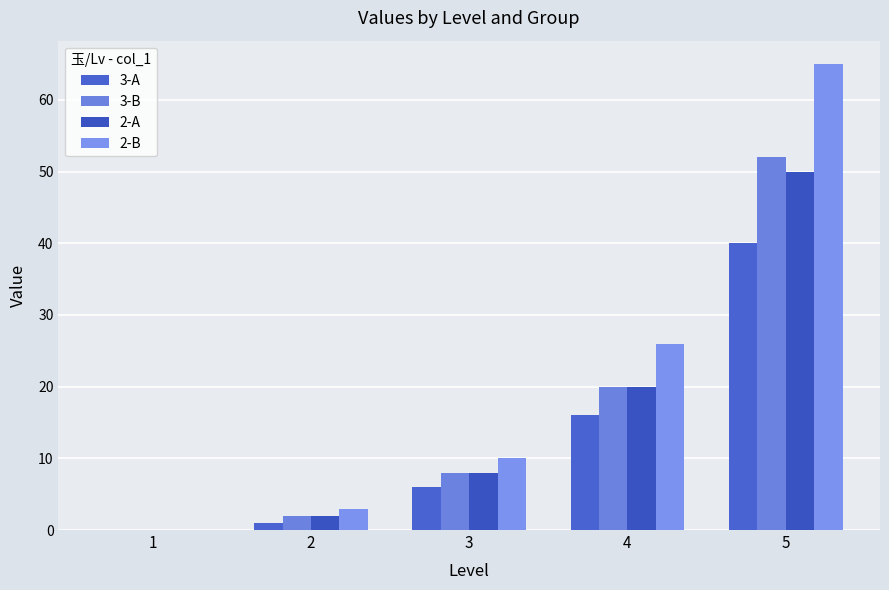

How many data points does each series have?

5